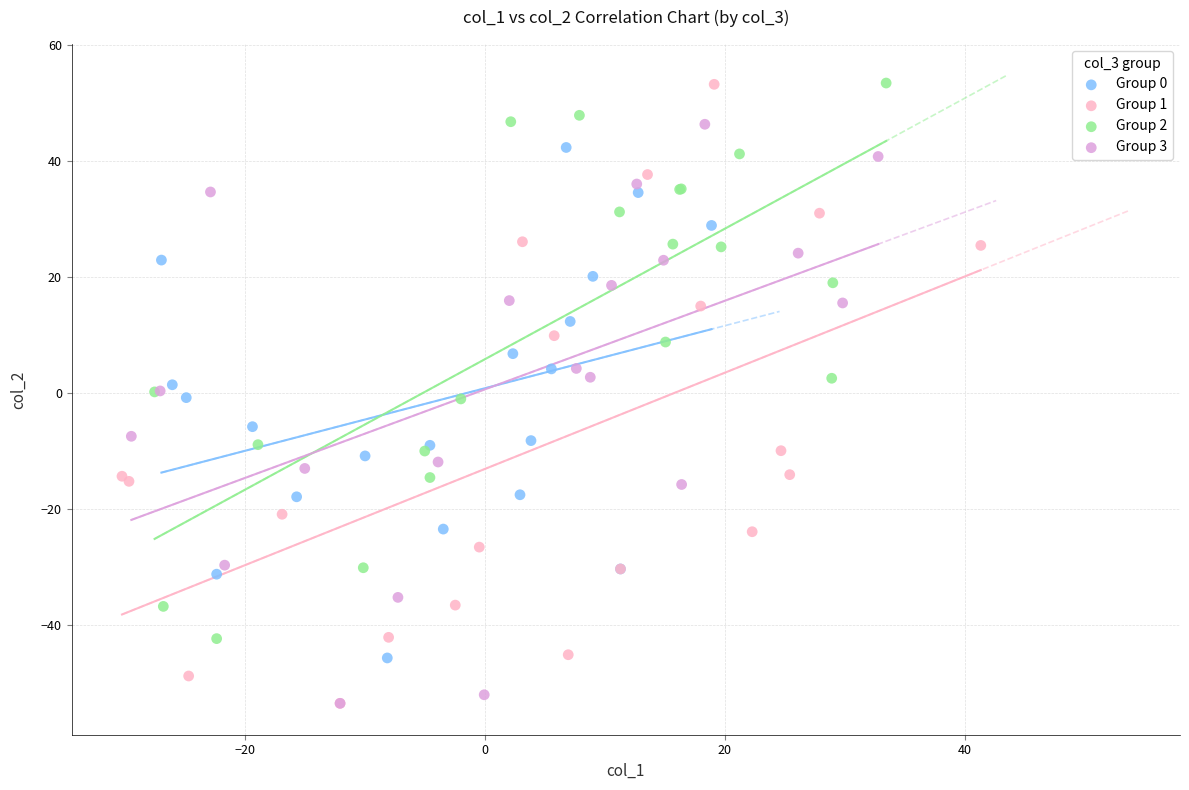

Which series has the widest spread of Y values?

Group 1